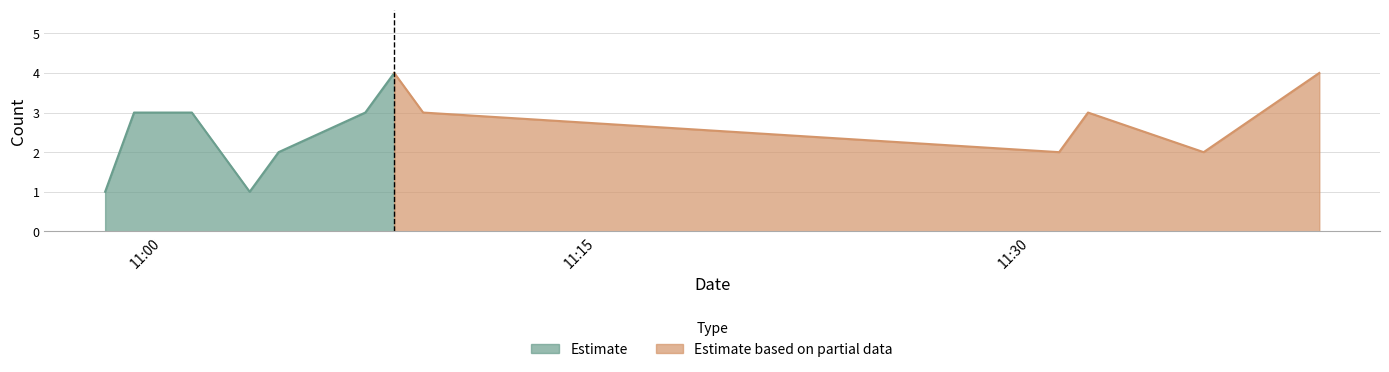

How many interior local valleys (lower than both neighbors) does the data have?

3